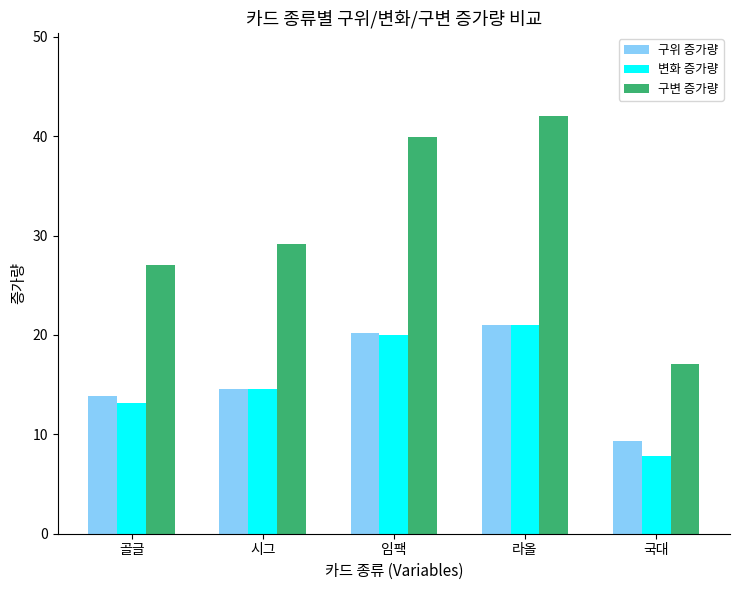

What is the spread (max minus min) of values at 라올?

21.0